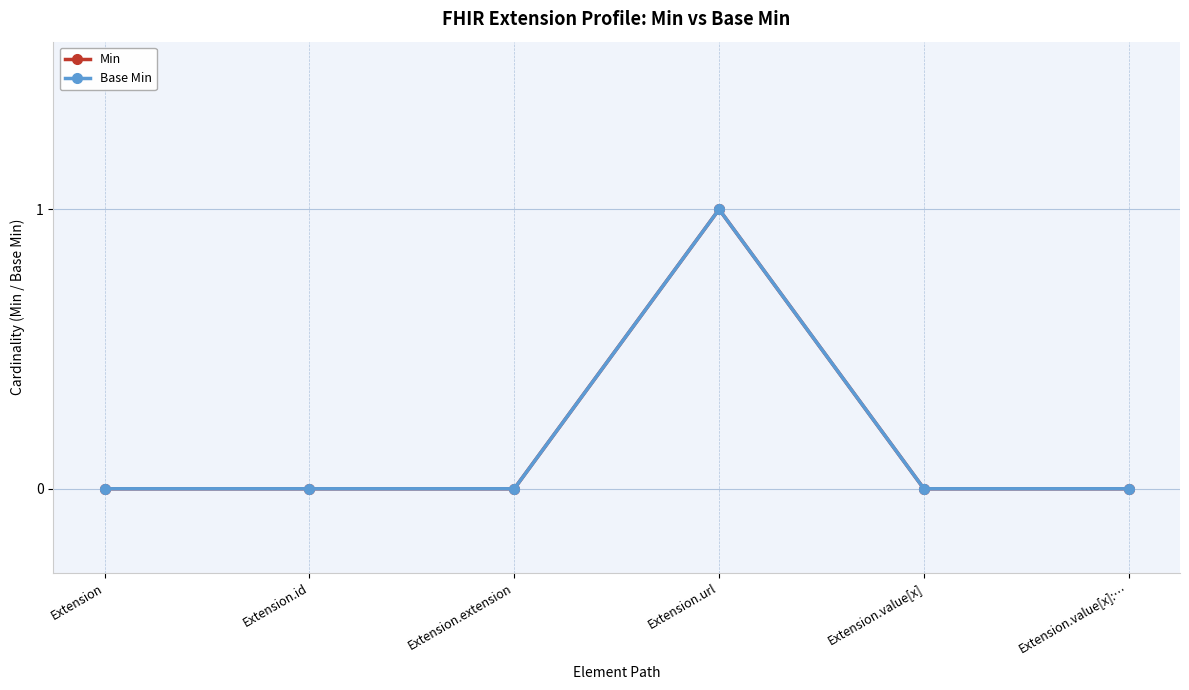

In Base Min, how many points are higher than both neighbors (excluding endpoints)?

1